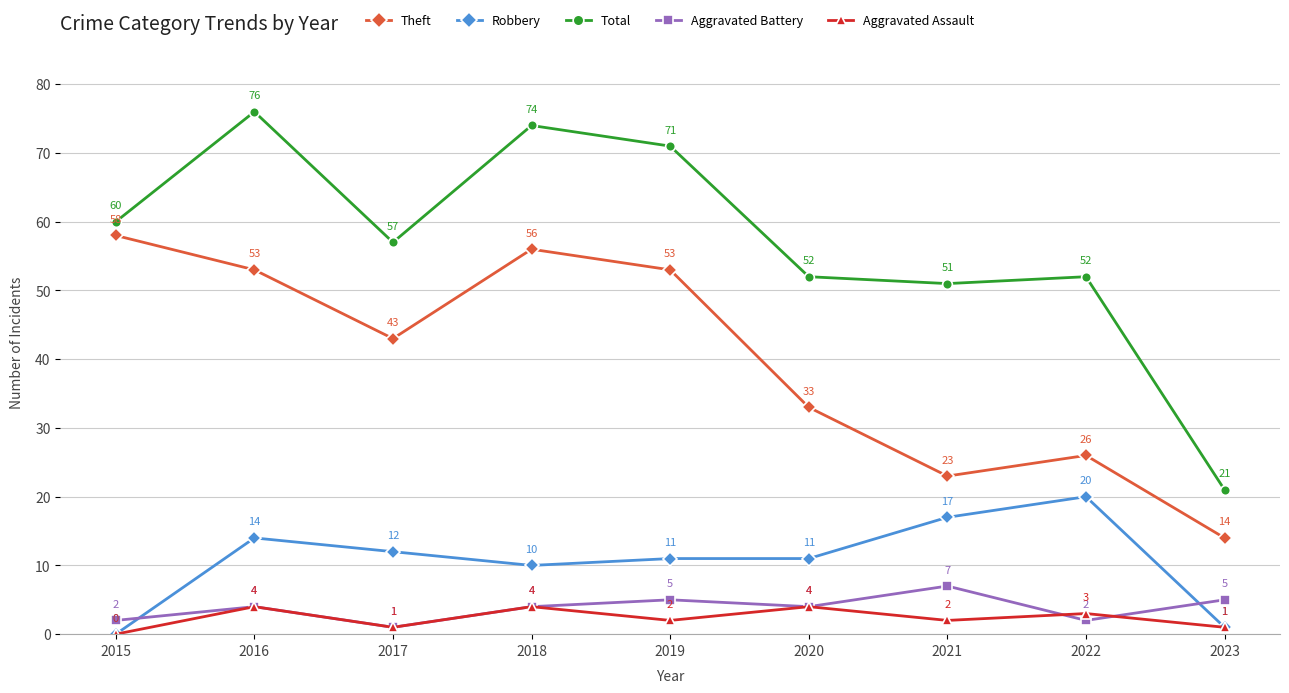

True or false: Theft and Robbery cross at least once.

False